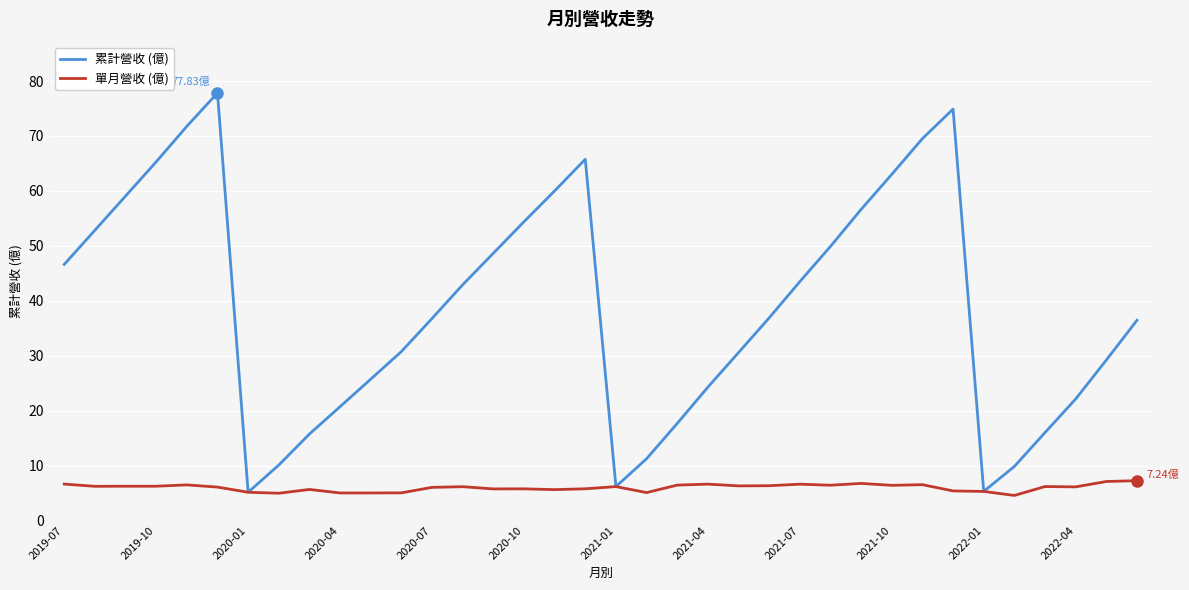

Which series has the widest spread of values?

累計營收 (億)